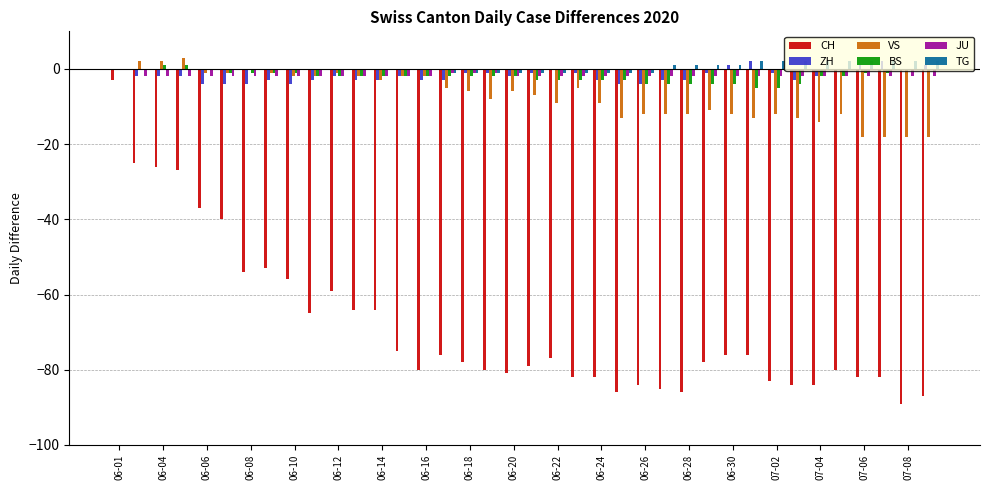

Which series has the largest total across all categories?

TG